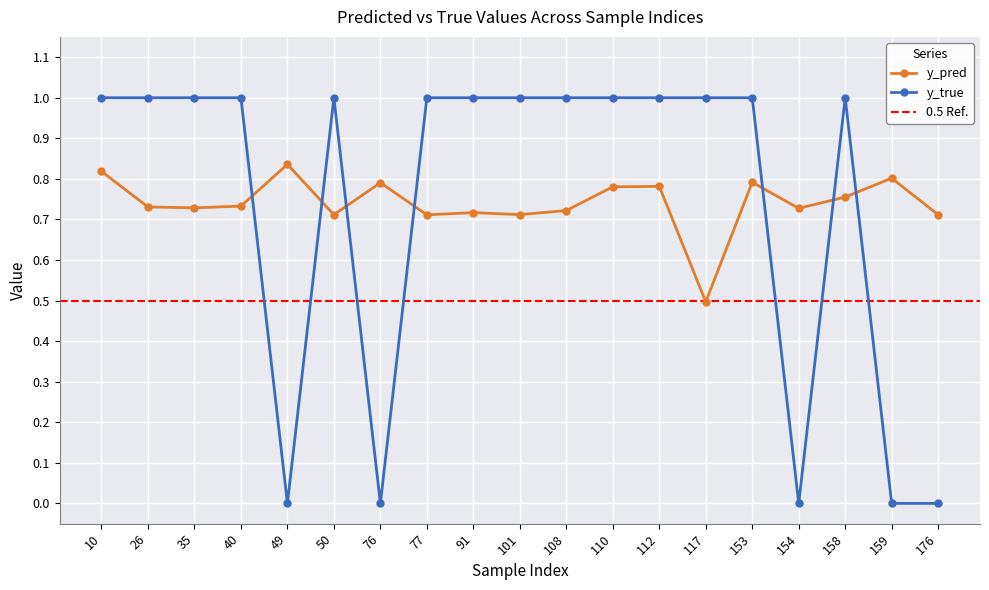

What is the sum of all y_pred values?

14.1